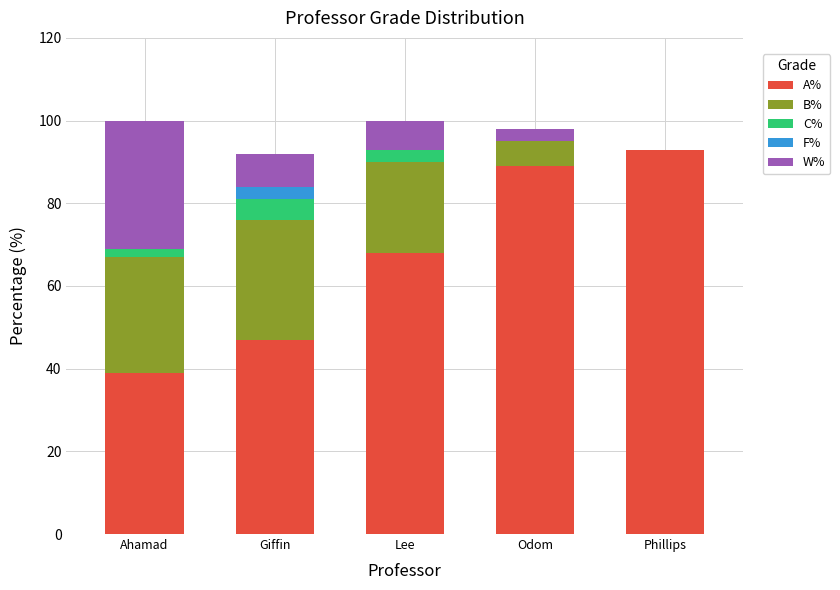

Does the chart contain stacked bars?

Yes